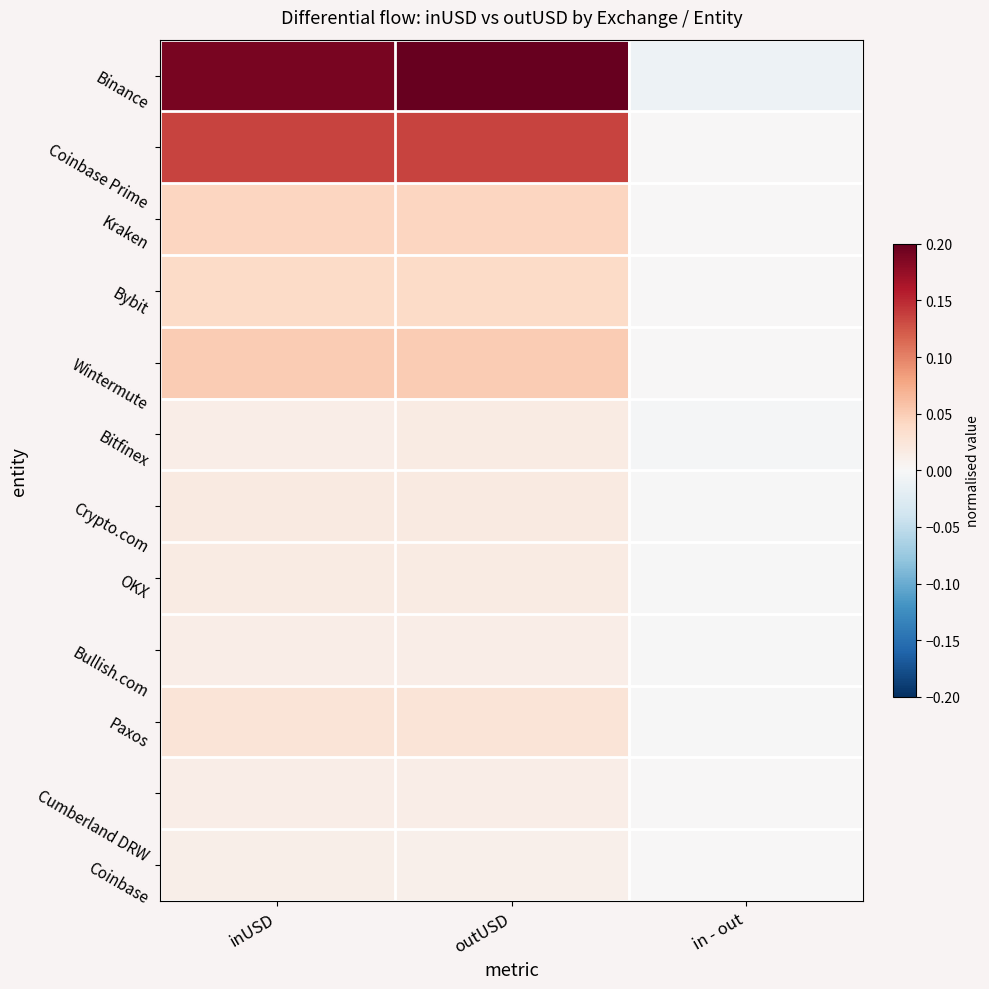

List the series in order of their peak value, lowest first.

Coinbase, Bullish.com, Cumberland DRW, Bitfinex, OKX, Crypto.com, Paxos, Bybit, Kraken, Wintermute, Coinbase Prime, Binance